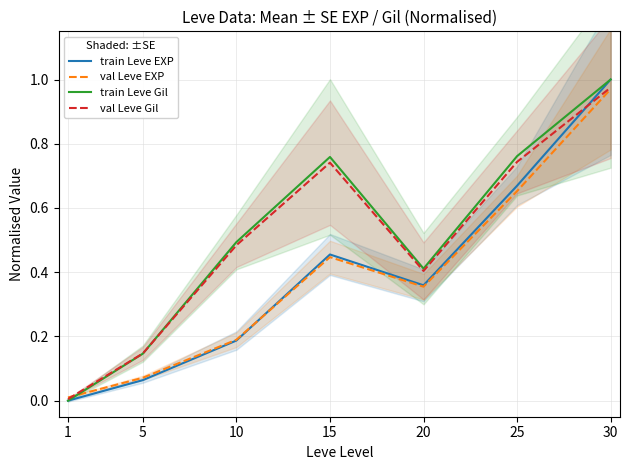

True or false: train Leve Gil and train Leve EXP intersect in this chart.

False